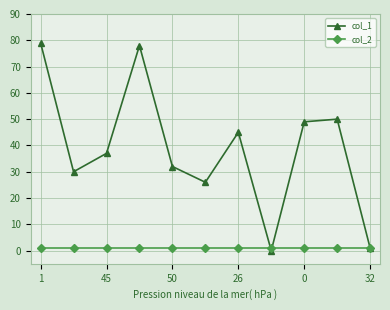

Which series has the largest range (max minus min)?

col_1